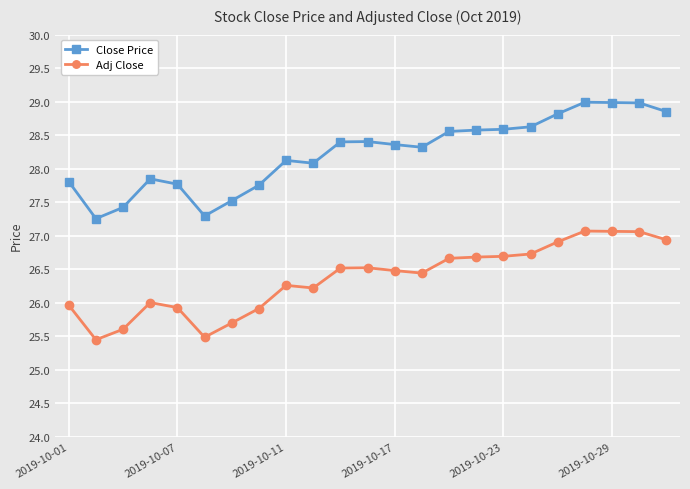

What is the highest value of the Close Price series?

29.0